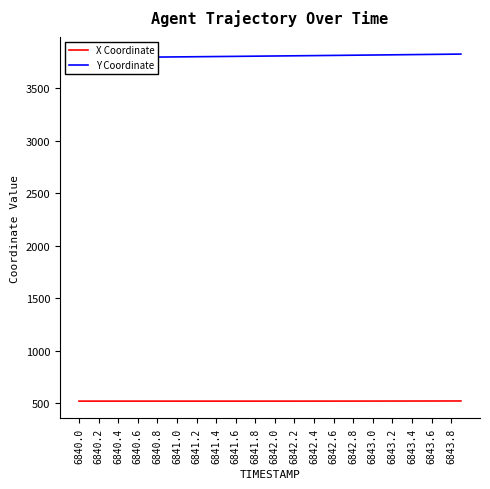

True or false: Y Coordinate and X Coordinate cross at least once.

False